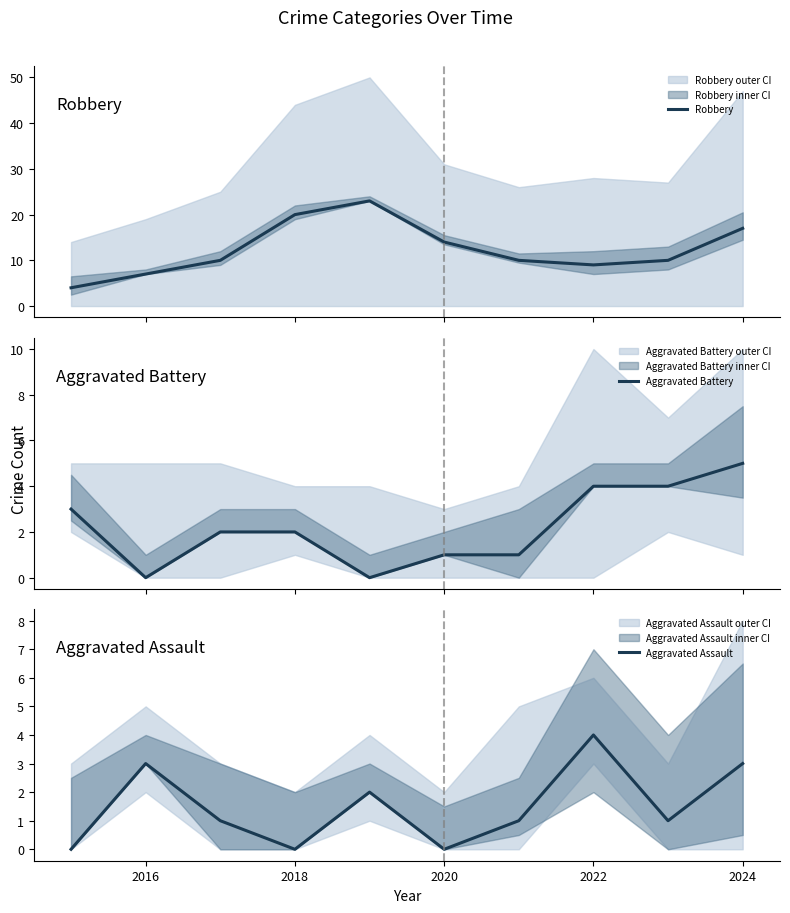

How many distinct data groups are displayed?

3